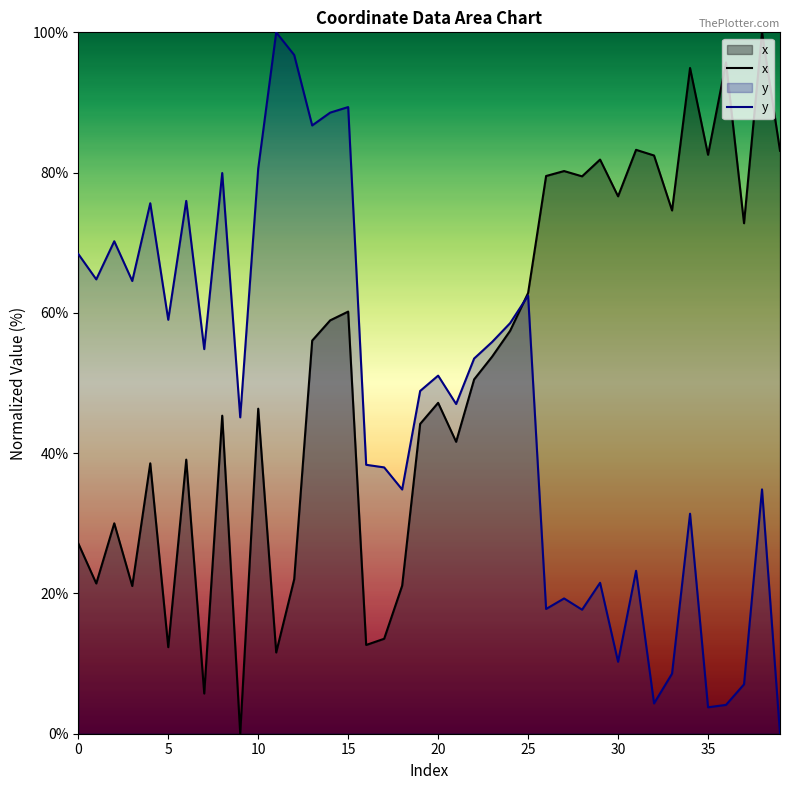

Is the value of y at 39 greater than the value of x at 12?

No